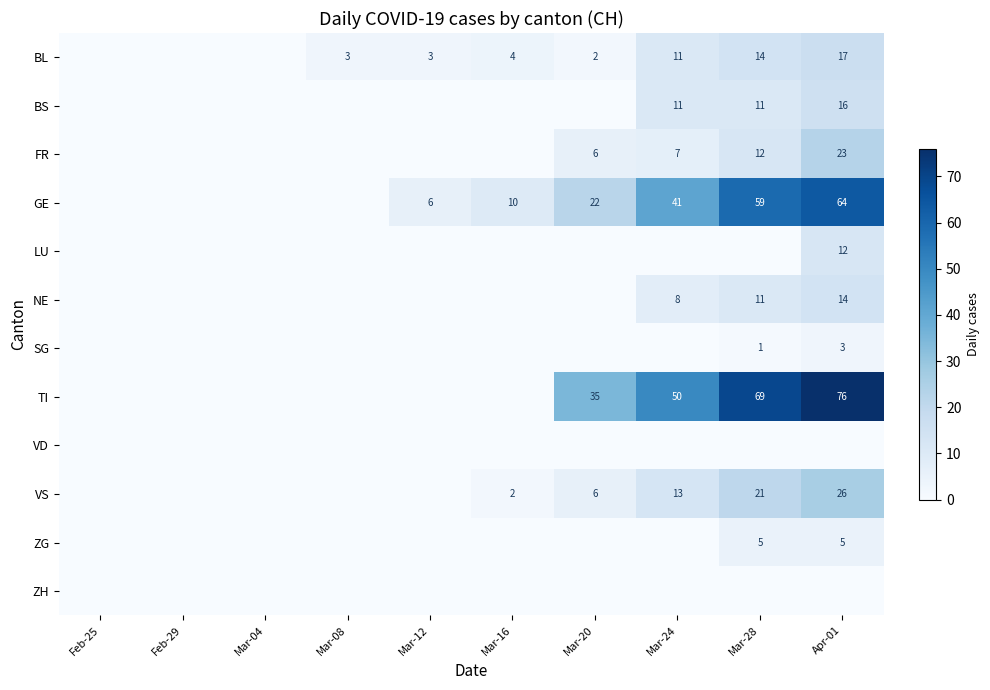

The value of FR at Mar-28 is 7. True or false?

False